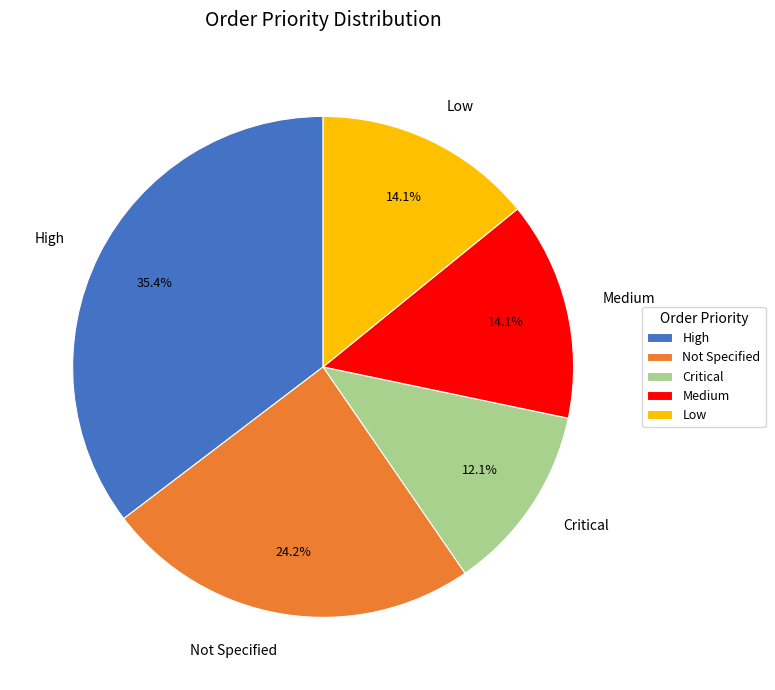

True or false: Low accounts for 2% of the total.

False